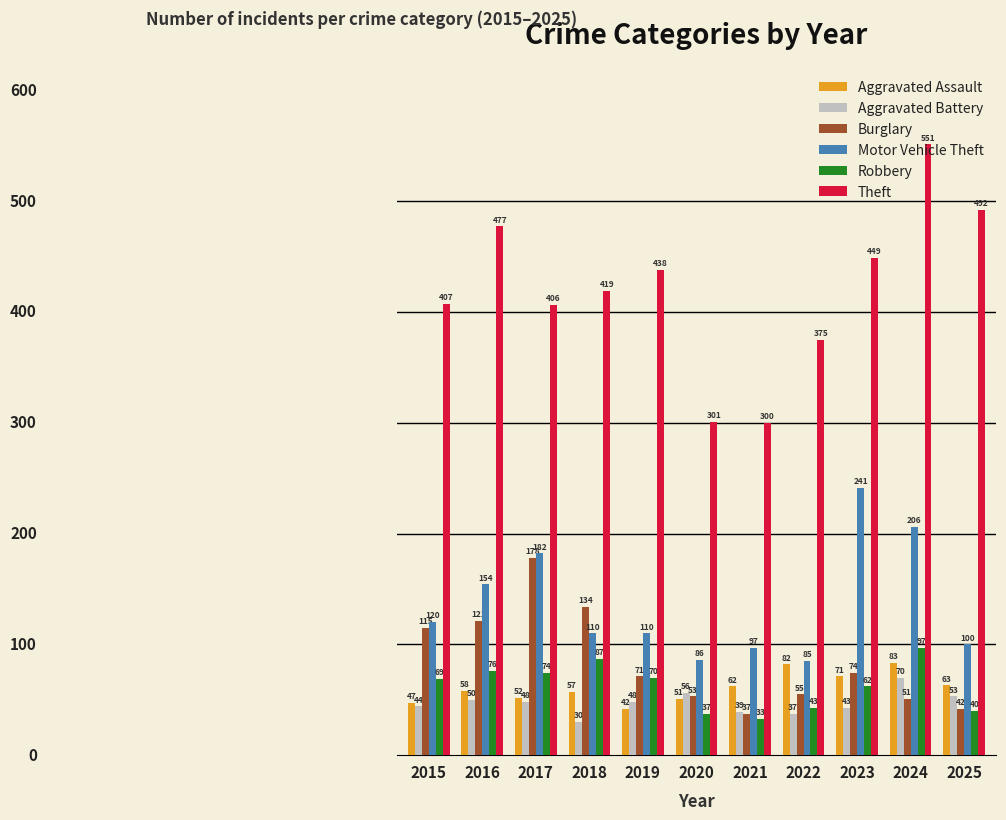

At 2015, list the series in order from largest to smallest.

Theft, Motor Vehicle Theft, Burglary, Robbery, Aggravated Assault, Aggravated Battery